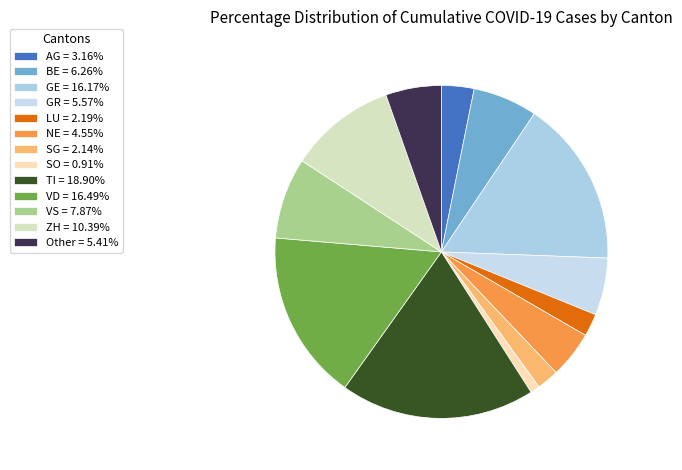

How many slices are in this pie chart?

13